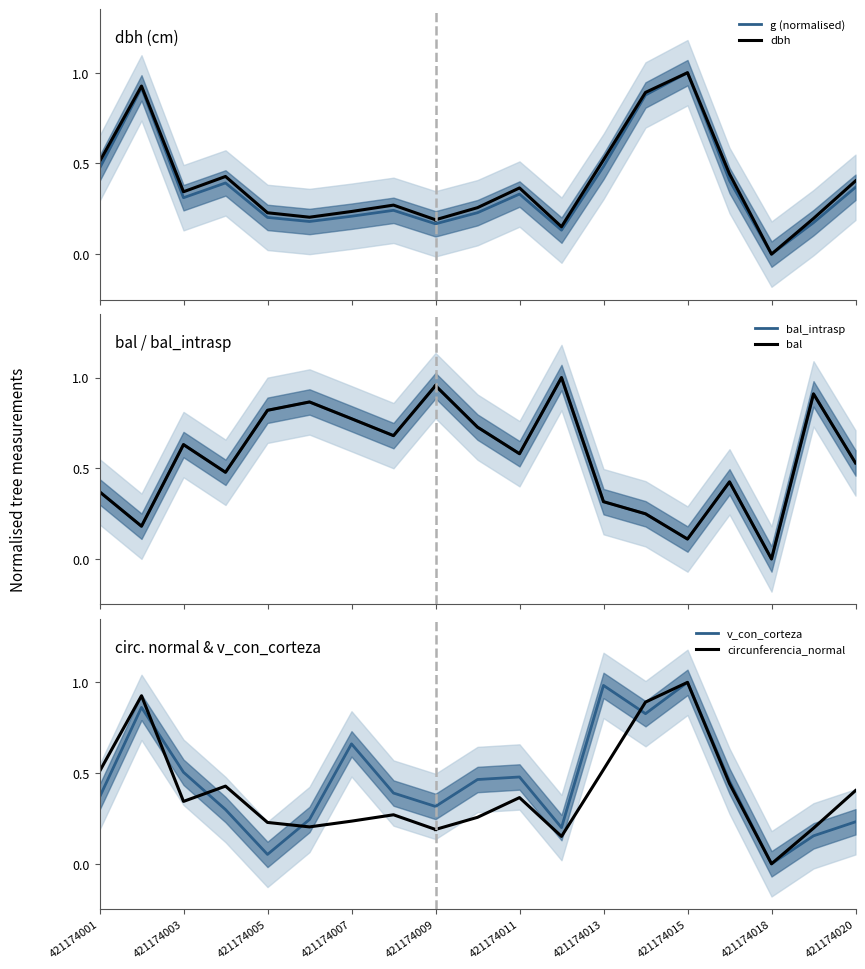

Where is v_con_corteza nearest to the value 0?

421174018